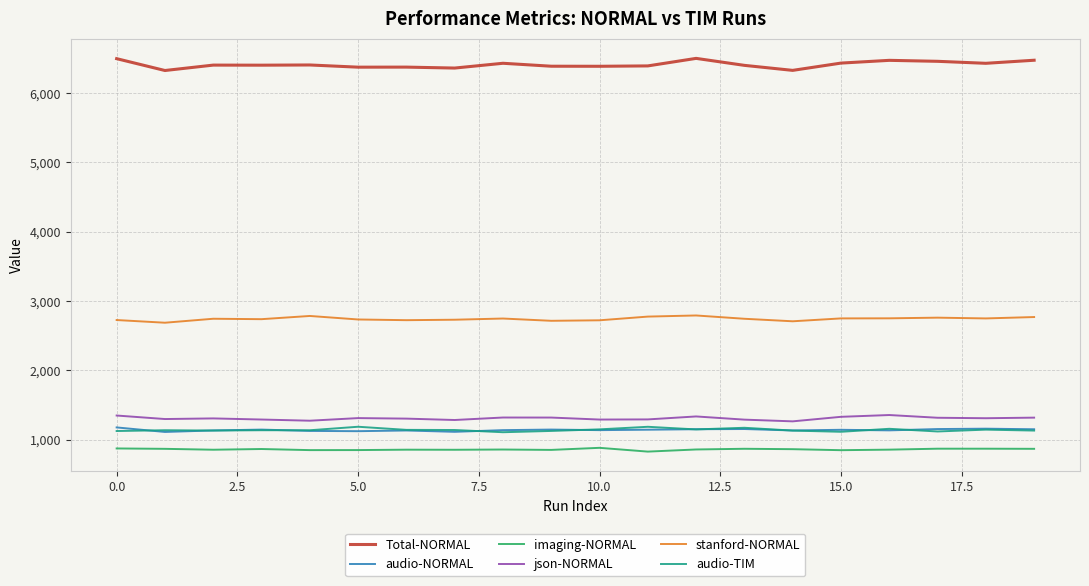

How many lines are shown in the chart?

6